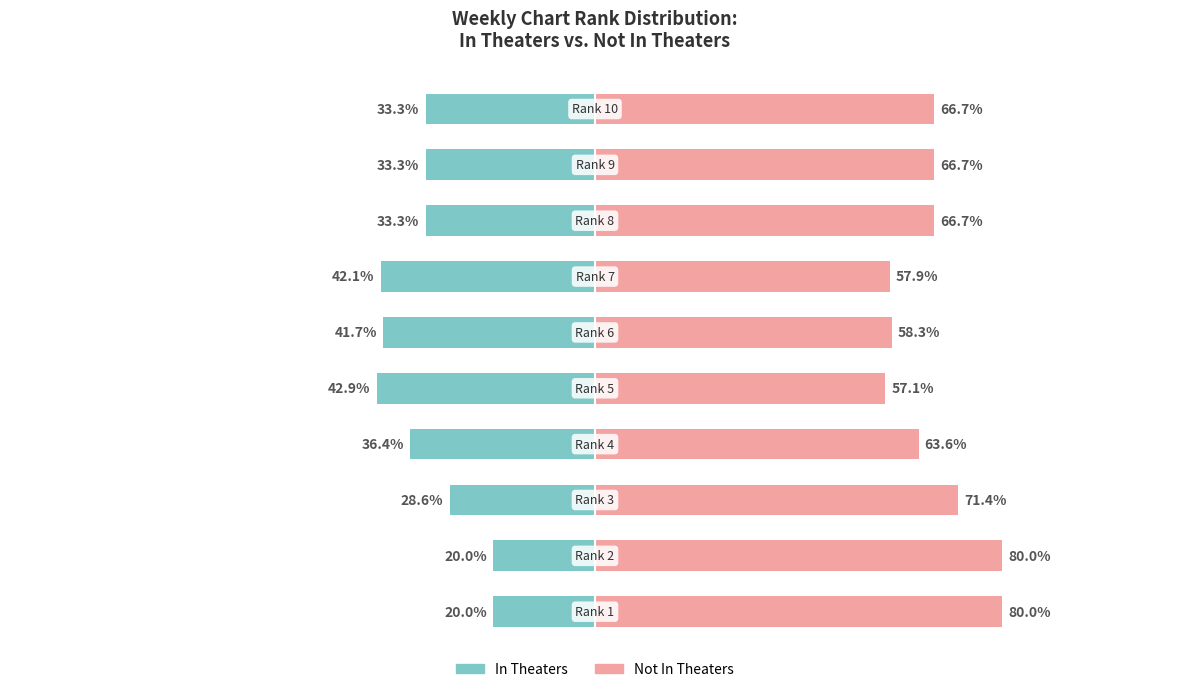

How many data points in In Theaters are less than -33?

7